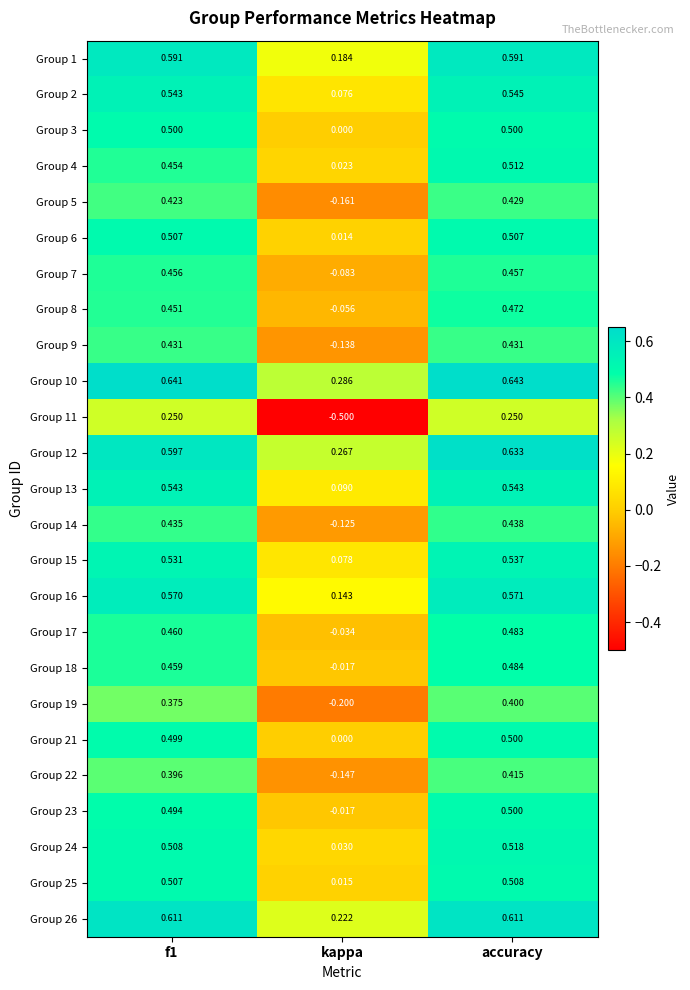

At which label does Group 23 reach its minimum?

kappa